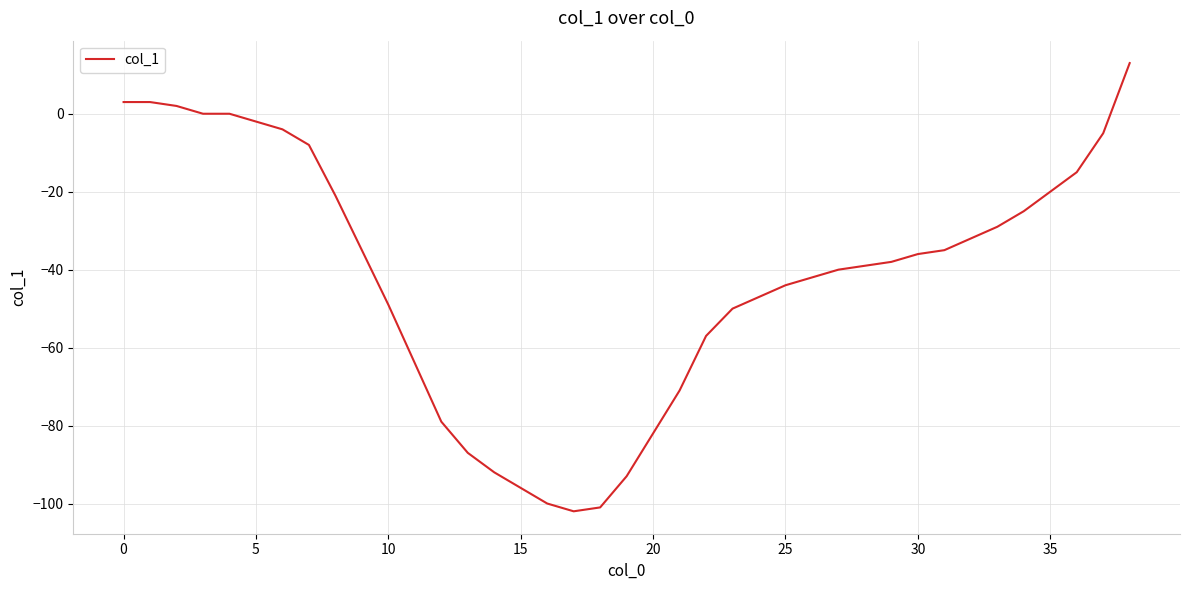

What is the greatest value displayed?

13